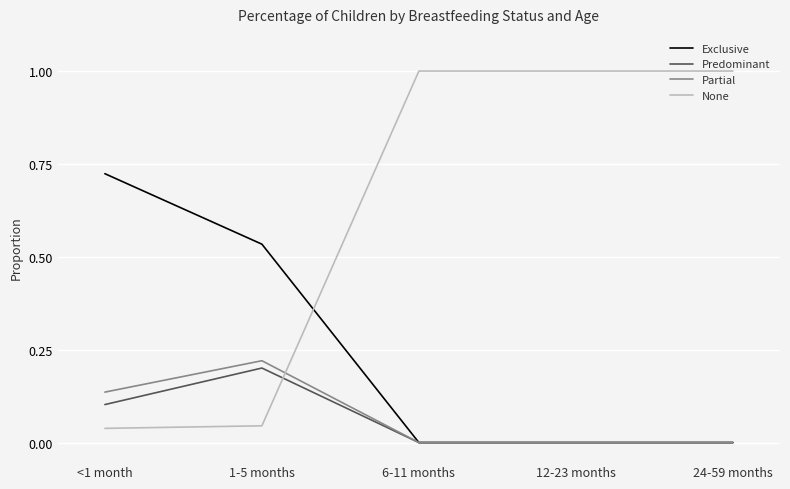

What is the difference between the highest and lowest values at 6-11 months?

1.0